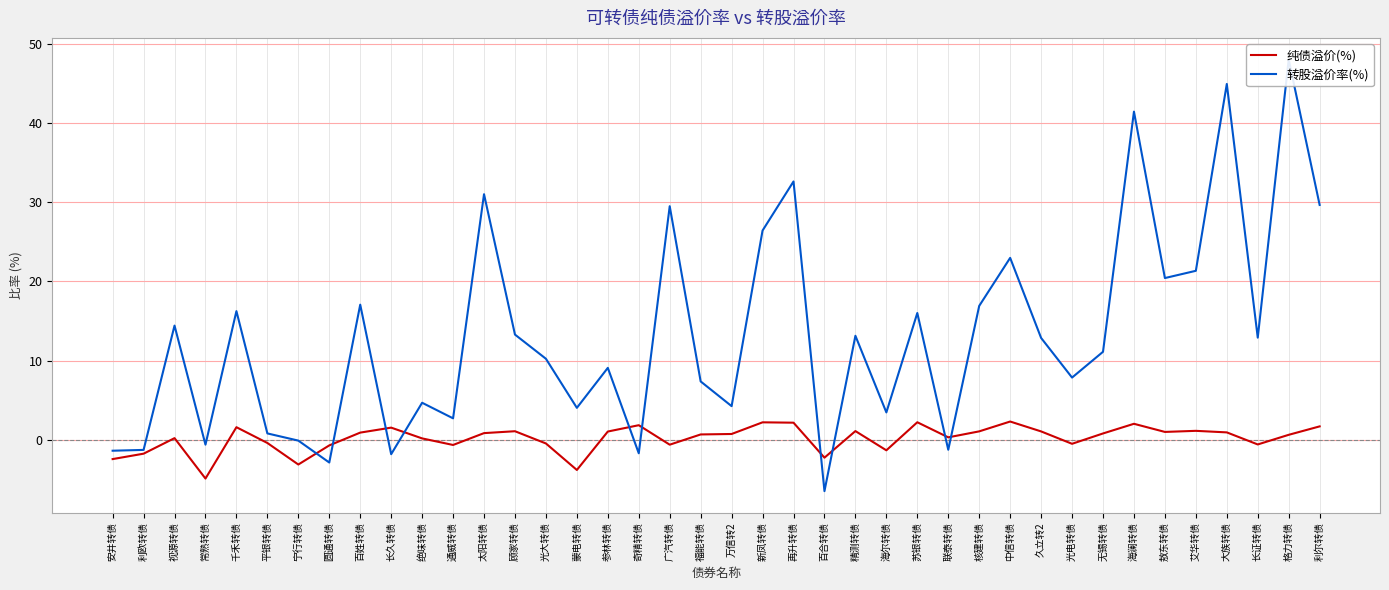

The value of 转股溢价率(%) at 绝味转债 is 6.6. True or false?

False